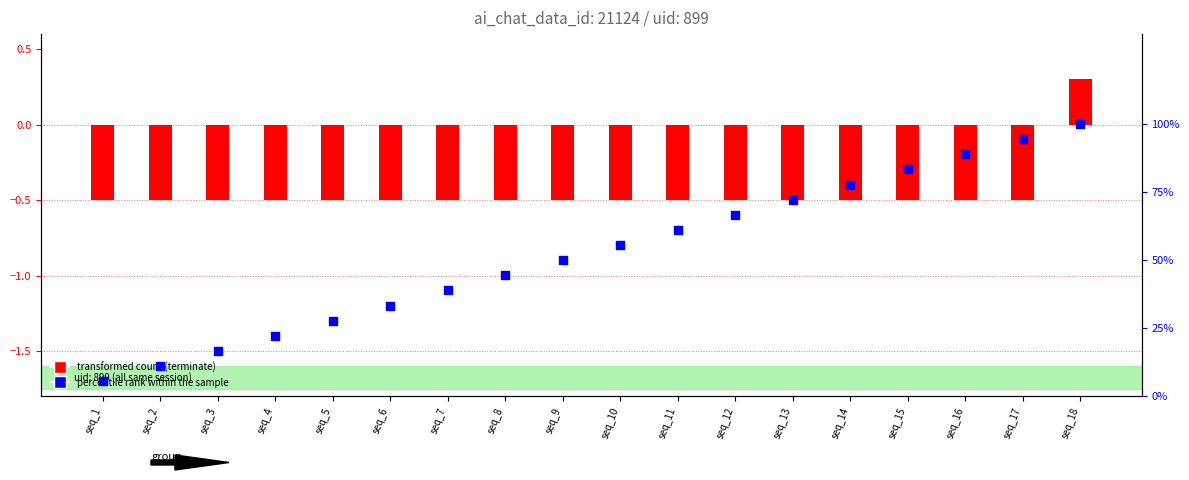

Which series has the largest Y range (max minus min)?

percentile rank within the sample